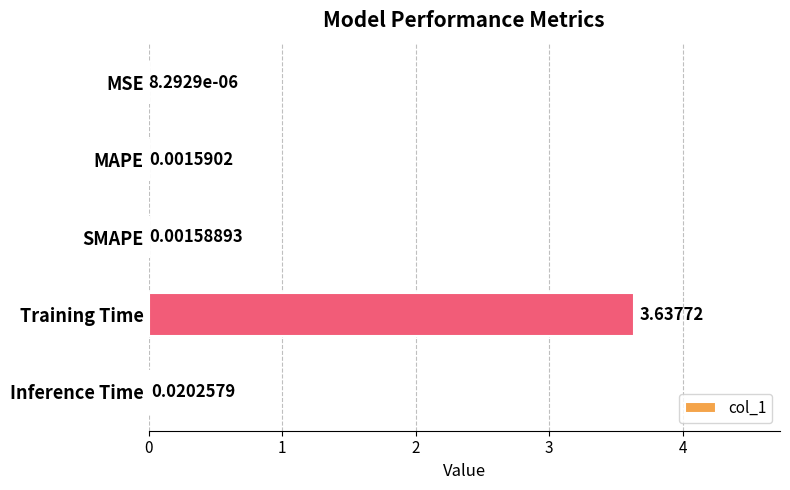

What is the sum of the values at Inference Time and Training Time?

3.7